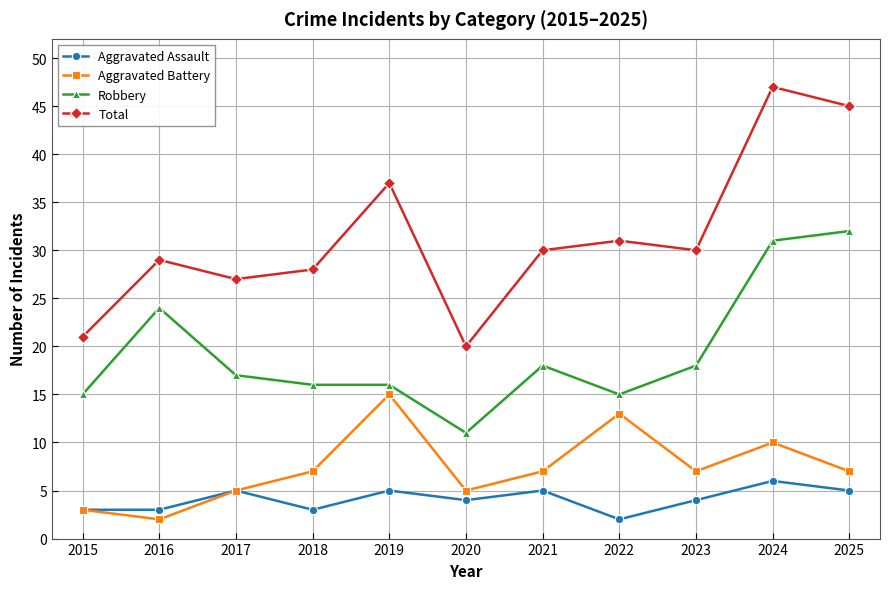

True or false: Robbery and Total cross at least once.

False